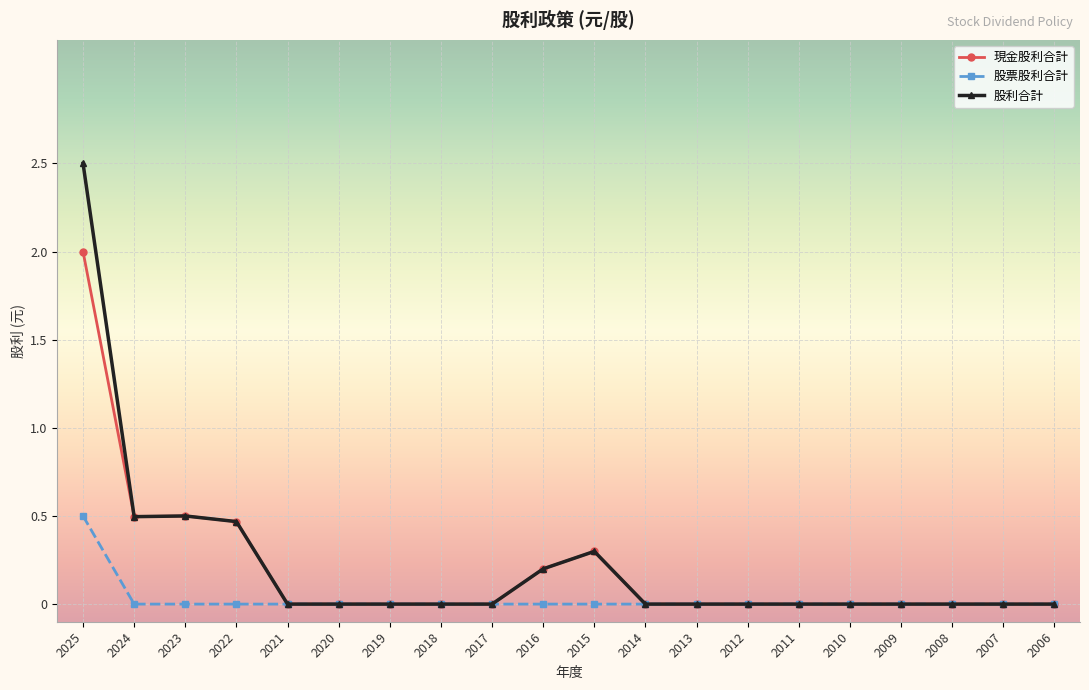

Is it true that 股票股利合計 equals 0.3 at 2009?

False